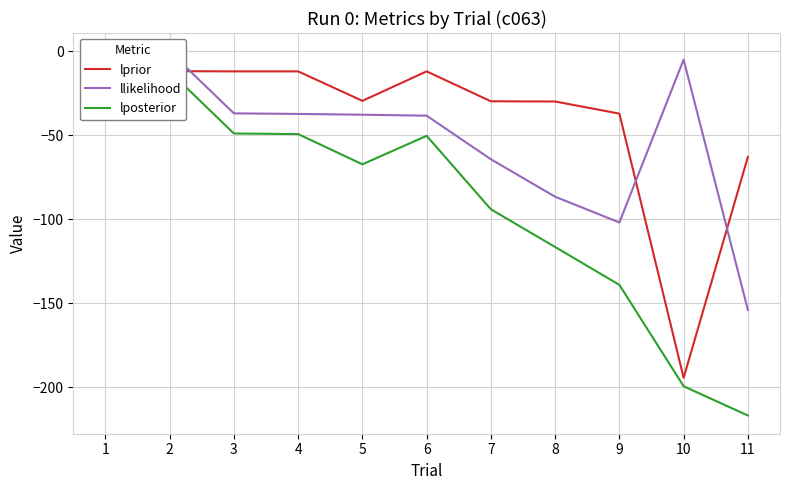

Reading left to right, extract all data points from this chart.

lprior: 1=-11.6	2=-11.9	3=-12.0	4=-12.0	5=-29.5	6=-12.0	7=-29.8	8=-29.9	9=-37.2	10=-194.5	11=-62.9
llikelihood: 1=0.0	2=-0.1	3=-37.0	4=-37.3	5=-37.8	6=-38.4	7=-64.3	8=-86.6	9=-102.0	10=-5.0	11=-154.0
lposterior: 1=-11.6	2=-12.0	3=-49.0	4=-49.3	5=-67.3	6=-50.4	7=-94.1	8=-116.6	9=-139.1	10=-199.5	11=-216.9